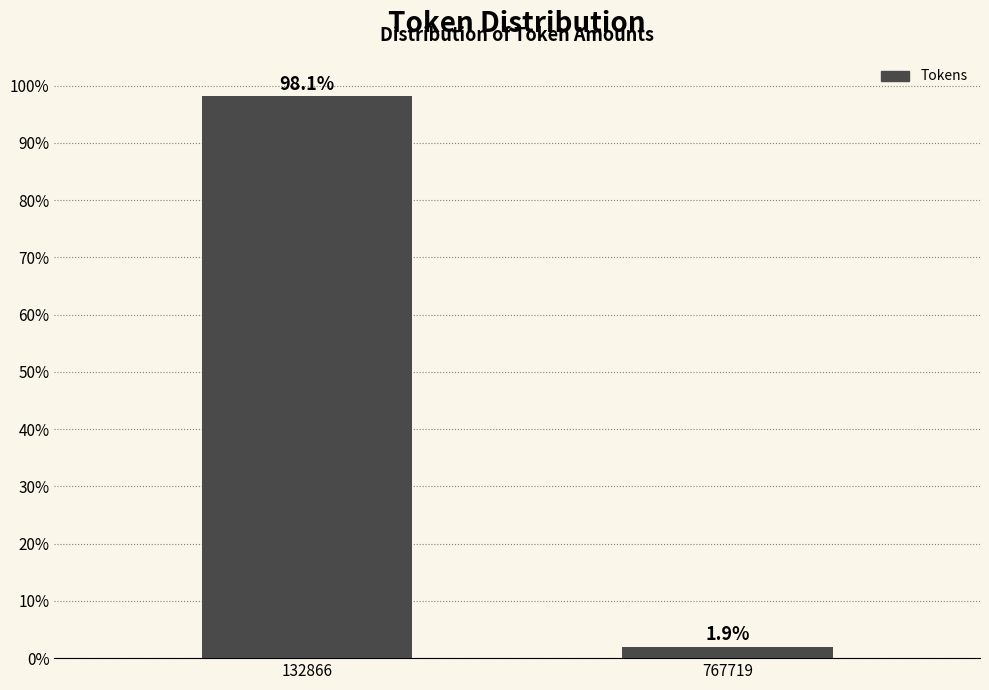

Reading left to right, transcribe all the data shown in this chart.

132866=98.1	767719=1.9